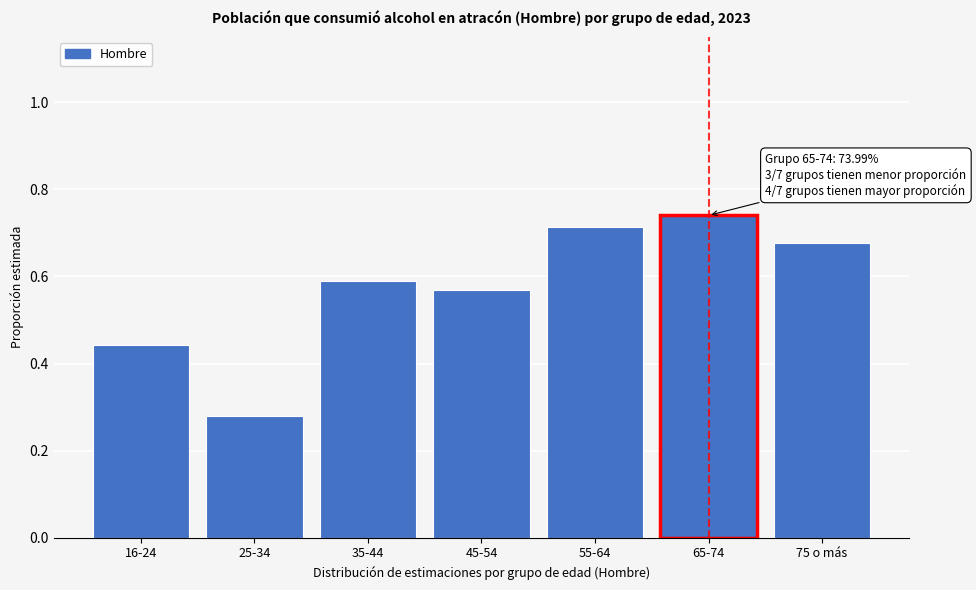

Is it true that the value at 75 o más is 0.3?

False